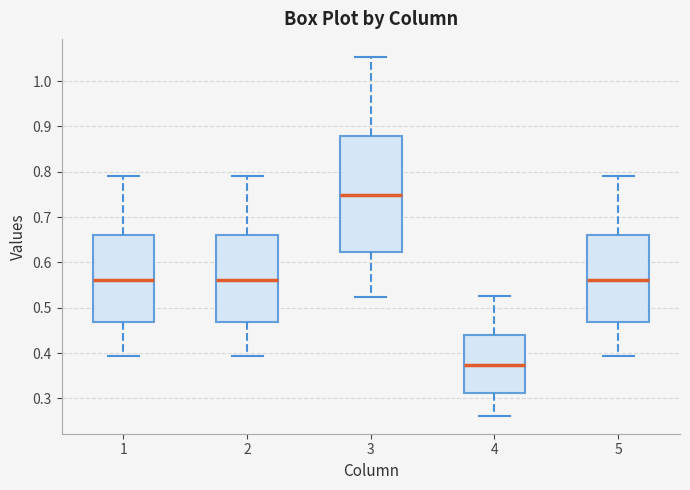

Comparing the boxes themselves (not the whiskers), which one is the tallest?

3